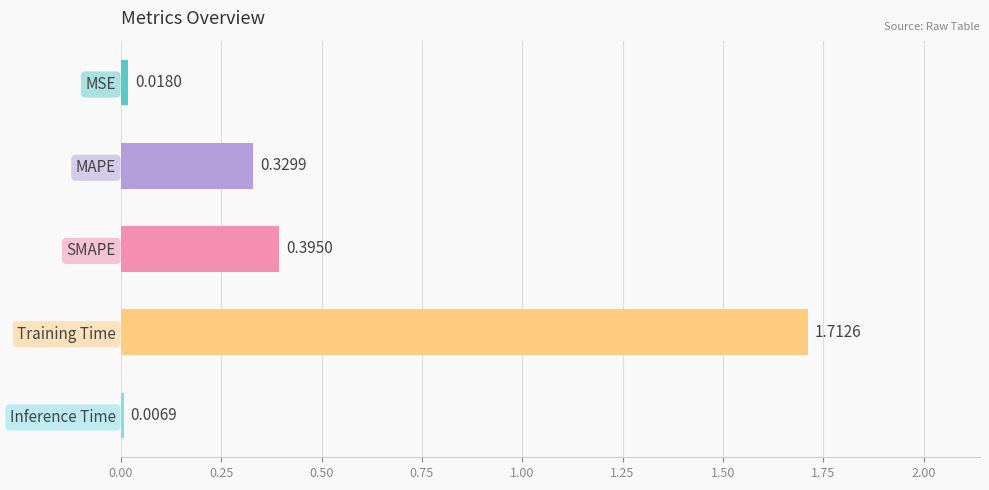

Between Inference Time and SMAPE, which is larger?

SMAPE